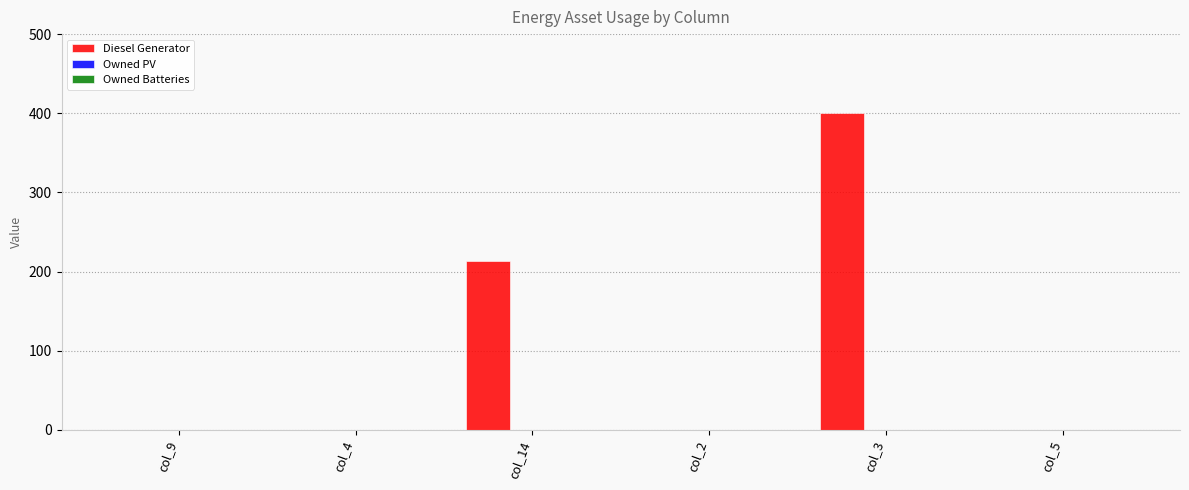

What is the change in value from col_14 to col_2?

-213